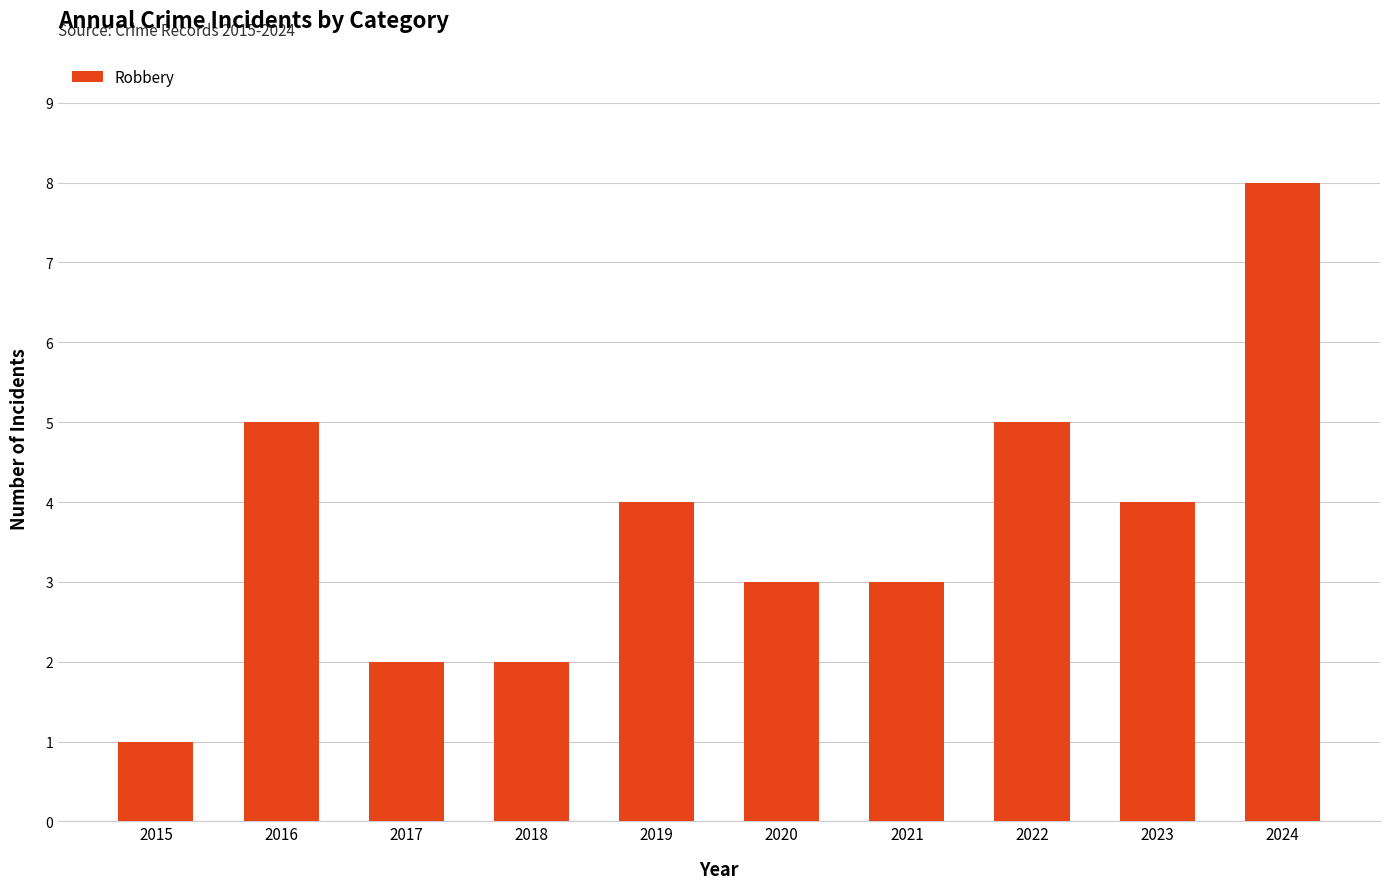

Approximately how many times larger is the value at 2020 compared to 2018?

1.5